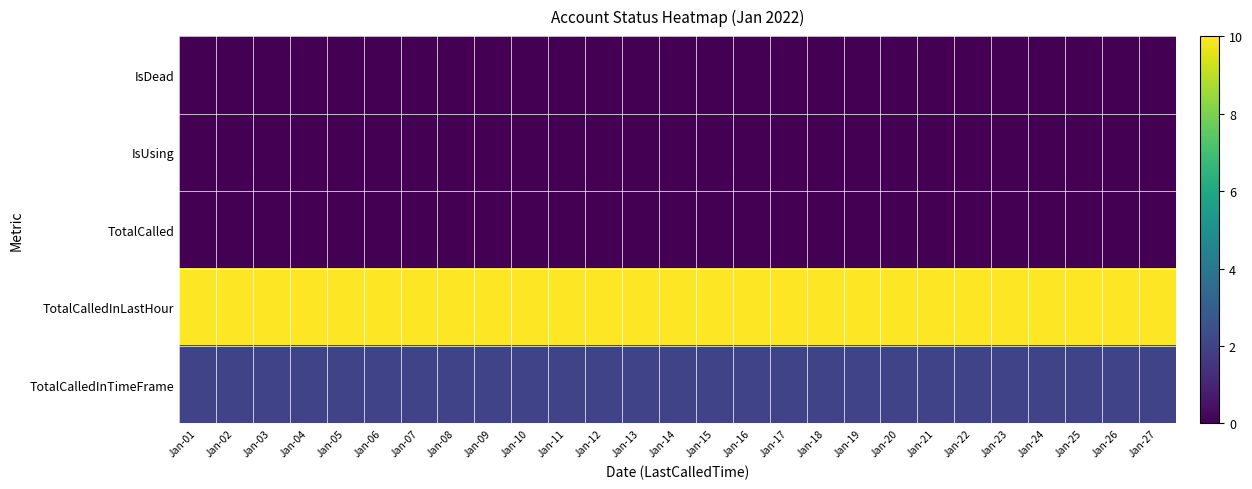

Reading left to right, list all the values displayed in this chart.

IsDead: Jan-01=0	Jan-02=0	Jan-03=0	Jan-04=0	Jan-05=0	Jan-06=0	Jan-07=0	Jan-08=0	Jan-09=0	Jan-10=0	Jan-11=0	Jan-12=0	Jan-13=0	Jan-14=0	Jan-15=0	Jan-16=0	Jan-17=0	Jan-18=0	Jan-19=0	Jan-20=0	Jan-21=0	Jan-22=0	Jan-23=0	Jan-24=0	Jan-25=0	Jan-26=0	Jan-27=0
IsUsing: Jan-01=0	Jan-02=0	Jan-03=0	Jan-04=0	Jan-05=0	Jan-06=0	Jan-07=0	Jan-08=0	Jan-09=0	Jan-10=0	Jan-11=0	Jan-12=0	Jan-13=0	Jan-14=0	Jan-15=0	Jan-16=0	Jan-17=0	Jan-18=0	Jan-19=0	Jan-20=0	Jan-21=0	Jan-22=0	Jan-23=0	Jan-24=0	Jan-25=0	Jan-26=0	Jan-27=0
TotalCalled: Jan-01=0	Jan-02=0	Jan-03=0	Jan-04=0	Jan-05=0	Jan-06=0	Jan-07=0	Jan-08=0	Jan-09=0	Jan-10=0	Jan-11=0	Jan-12=0	Jan-13=0	Jan-14=0	Jan-15=0	Jan-16=0	Jan-17=0	Jan-18=0	Jan-19=0	Jan-20=0	Jan-21=0	Jan-22=0	Jan-23=0	Jan-24=0	Jan-25=0	Jan-26=0	Jan-27=0
TotalCalledInLastHour: Jan-01=10	Jan-02=10	Jan-03=10	Jan-04=10	Jan-05=10	Jan-06=10	Jan-07=10	Jan-08=10	Jan-09=10	Jan-10=10	Jan-11=10	Jan-12=10	Jan-13=10	Jan-14=10	Jan-15=10	Jan-16=10	Jan-17=10	Jan-18=10	Jan-19=10	Jan-20=10	Jan-21=10	Jan-22=10	Jan-23=10	Jan-24=10	Jan-25=10	Jan-26=10	Jan-27=10
TotalCalledInTimeFrame: Jan-01=2	Jan-02=2	Jan-03=2	Jan-04=2	Jan-05=2	Jan-06=2	Jan-07=2	Jan-08=2	Jan-09=2	Jan-10=2	Jan-11=2	Jan-12=2	Jan-13=2	Jan-14=2	Jan-15=2	Jan-16=2	Jan-17=2	Jan-18=2	Jan-19=2	Jan-20=2	Jan-21=2	Jan-22=2	Jan-23=2	Jan-24=2	Jan-25=2	Jan-26=2	Jan-27=2